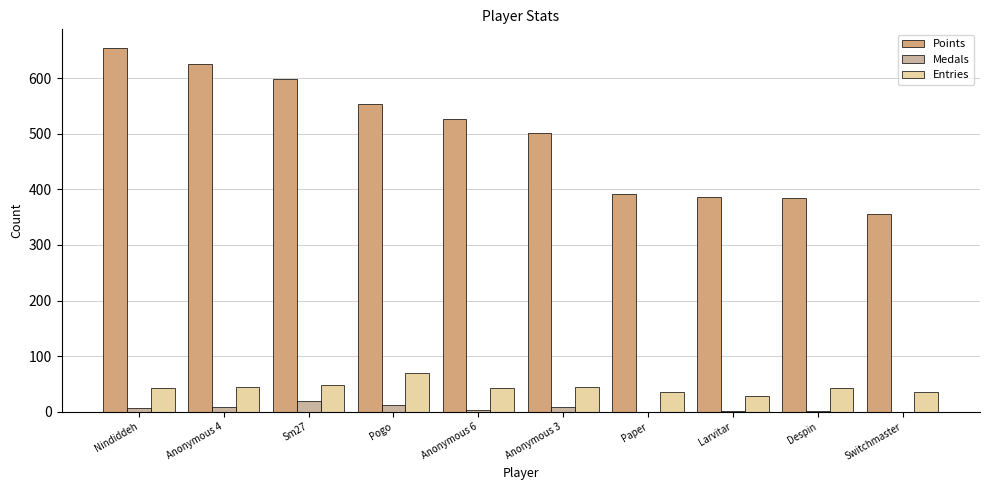

How many groups of bars are there?

10